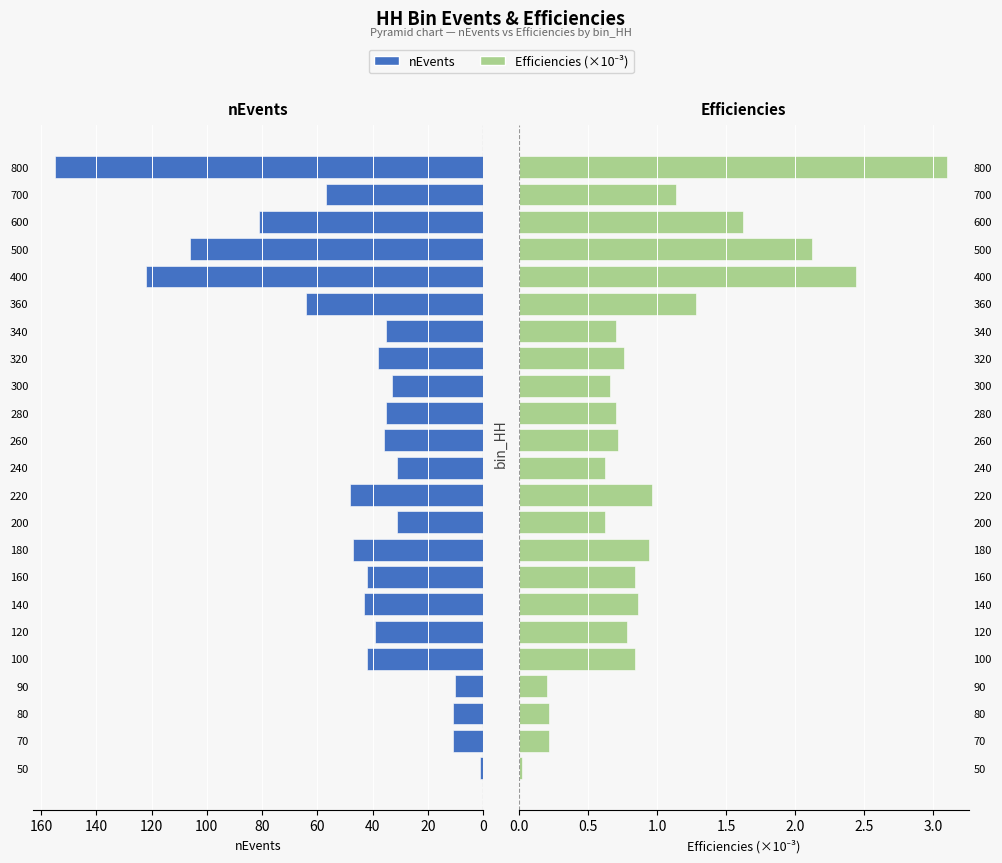

Reading left to right, list all the values displayed in this chart.

nEvents: 1.0	11.0	11.0	10.0	42.0	39.0	43.0	42.0	47.0	31.0	48.0	31.0	36.0	35.0	33.0	38.0	35.0	64.0	122.0	106.0	81.0	57.0	155.0
Efficiencies: 0.0	0.2	0.2	0.2	0.8	0.8	0.9	0.8	0.9	0.6	1.0	0.6	0.7	0.7	0.7	0.8	0.7	1.3	2.4	2.1	1.6	1.1	3.1